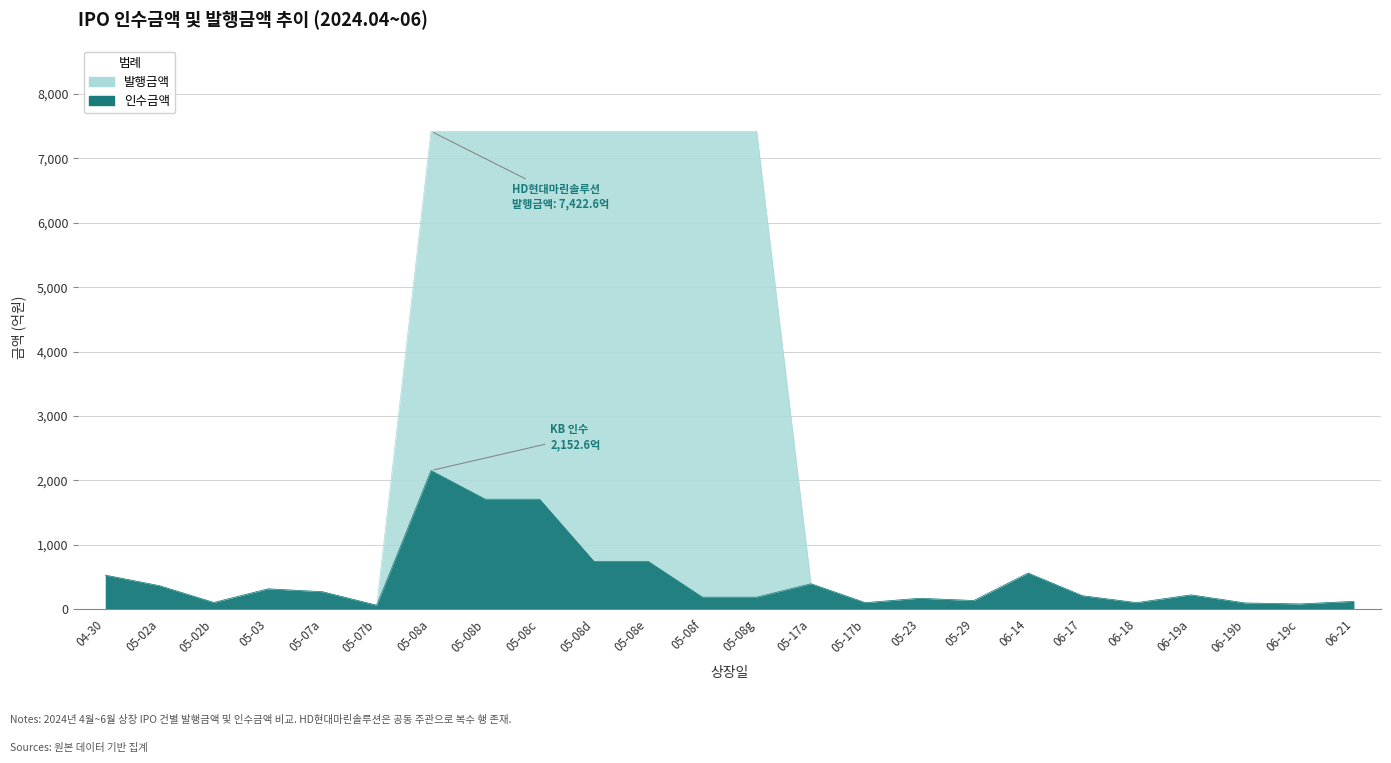

Is the value of 인수금액 at 05-17a greater than the value of 발행금액 at 05-23?

Yes